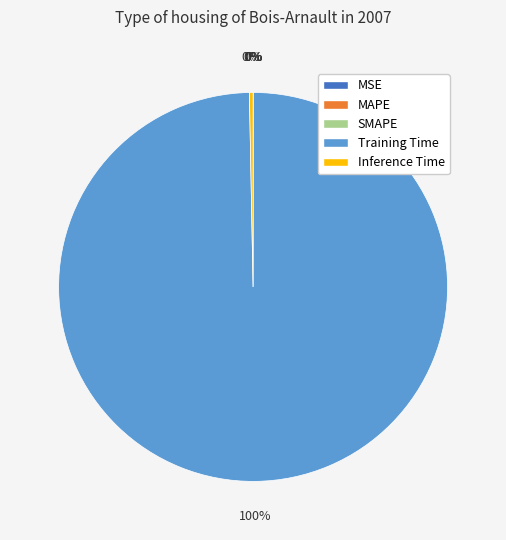

Does Training Time represent more than half of the total?

Yes